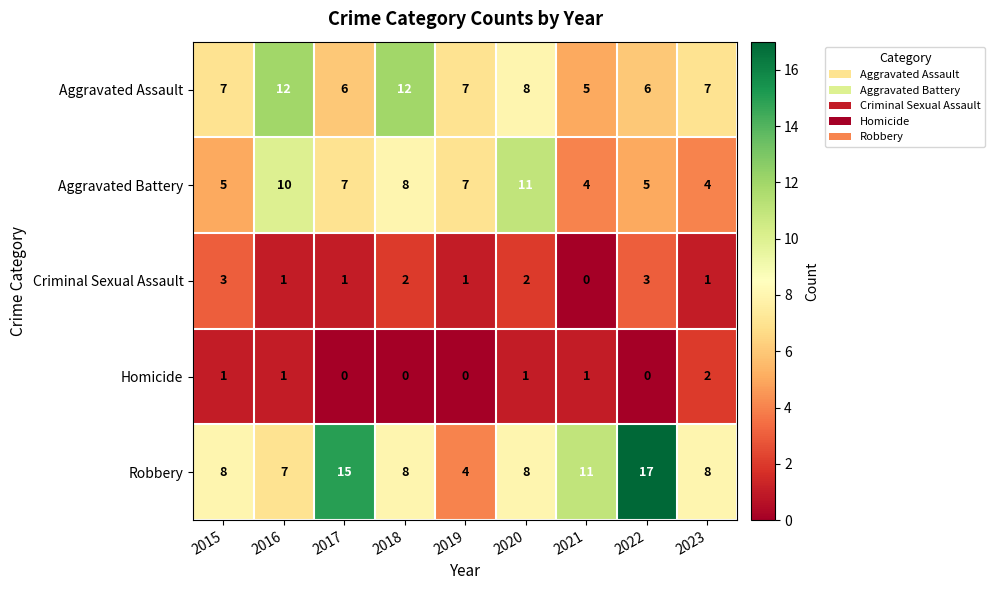

Which category has the highest value in the Homicide series?

2023